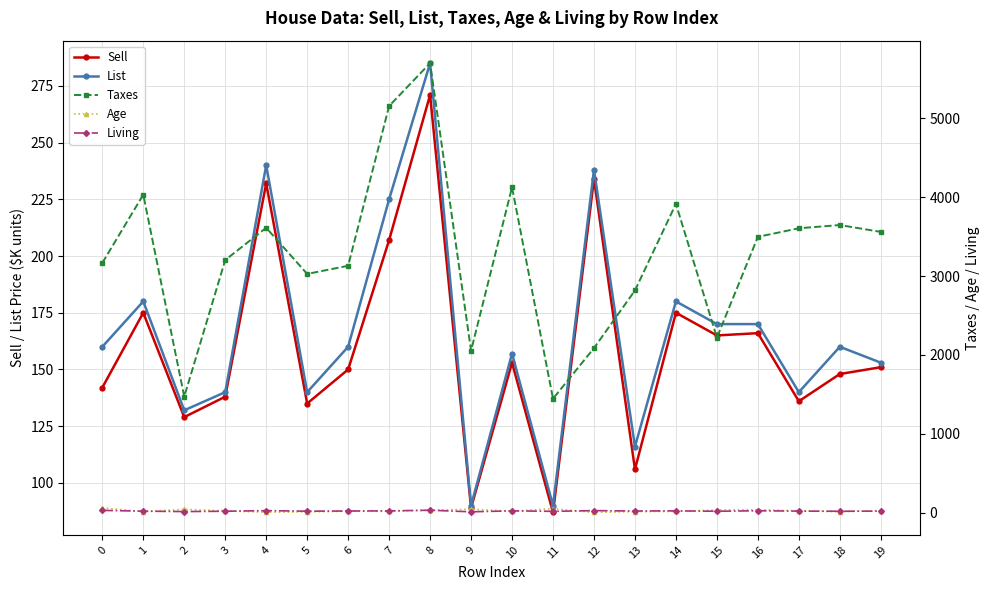

True or false: Taxes and Sell cross at least once.

False